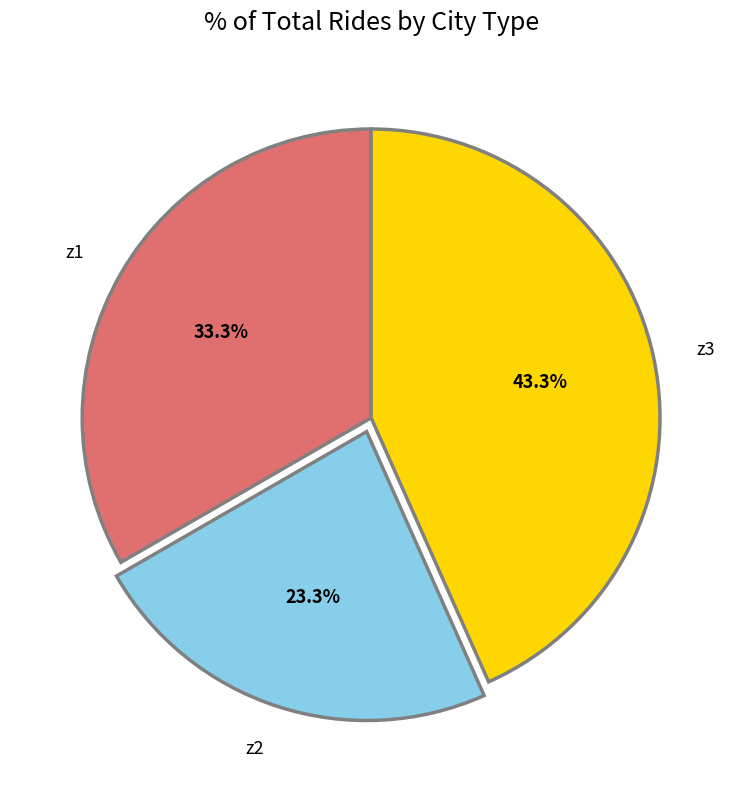

True or false: z2 accounts for 23% of the total.

True